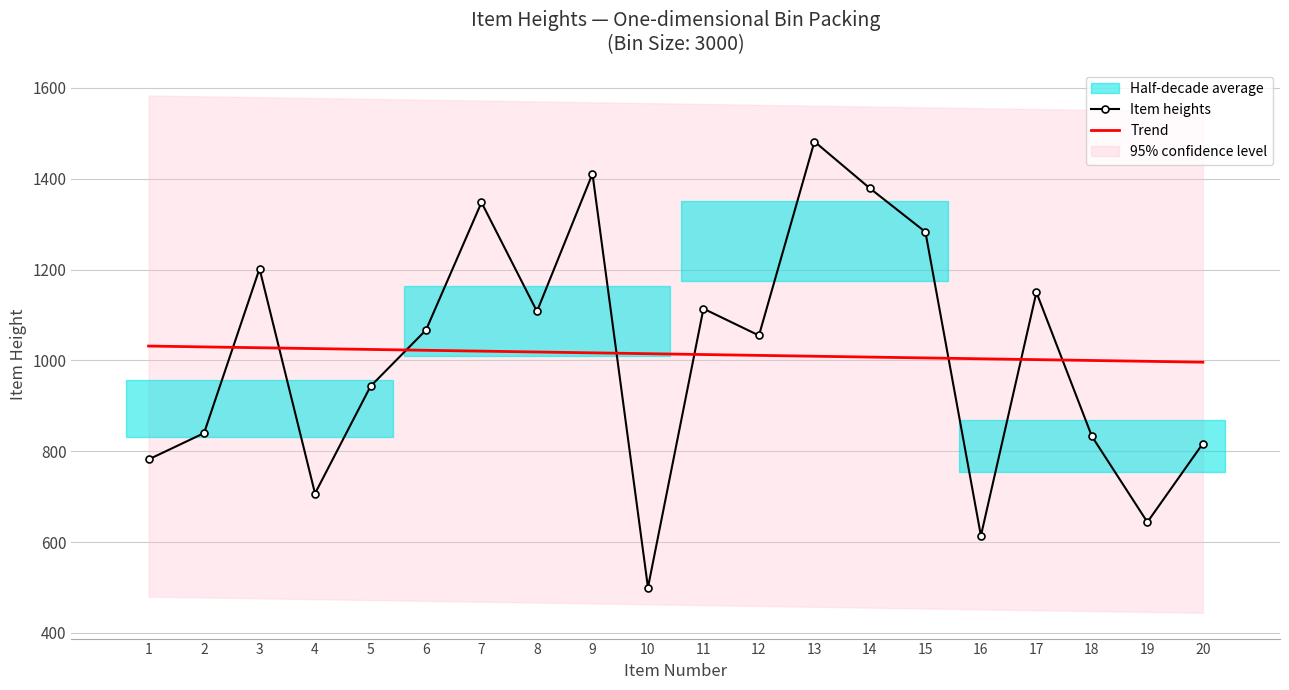

Reading right to left, transcribe all the data shown in this chart.

Item heights: 817.0	644.0	833.0	1150.0	614.0	1283.0	1379.0	1482.0	1055.0	1114.0	500.0	1411.0	1108.0	1348.0	1067.0	943.0	707.0	1202.0	840.0	782.0
Trend: 996.2	998.1	999.9	1001.8	1003.7	1005.5	1007.4	1009.3	1011.1	1013.0	1014.9	1016.8	1018.6	1020.5	1022.4	1024.2	1026.1	1028.0	1029.8	1031.7